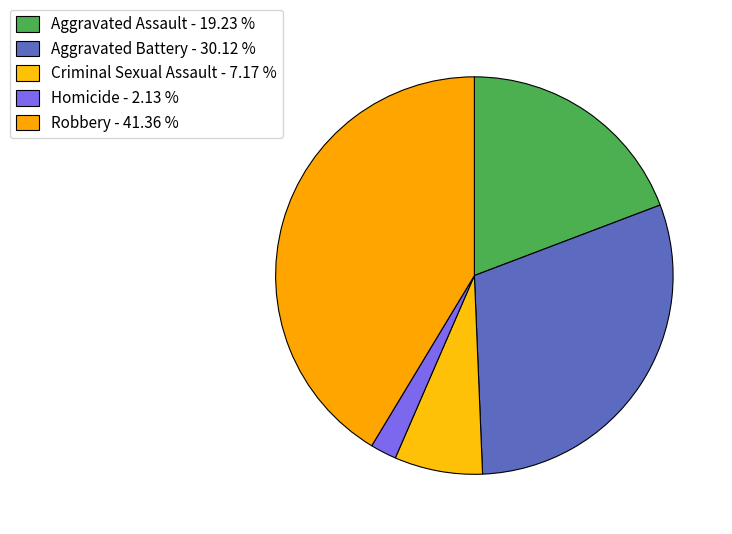

Is it true that Aggravated Assault is 33% of the pie?

False